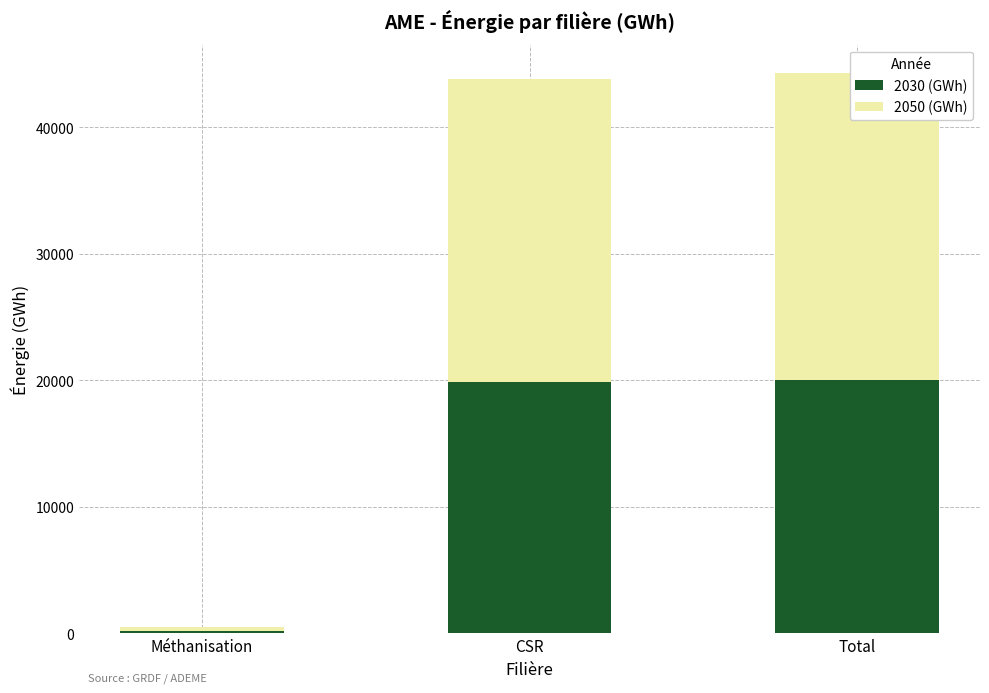

The value of 2030 (GWh) at Total is 35648.2. True or false?

False